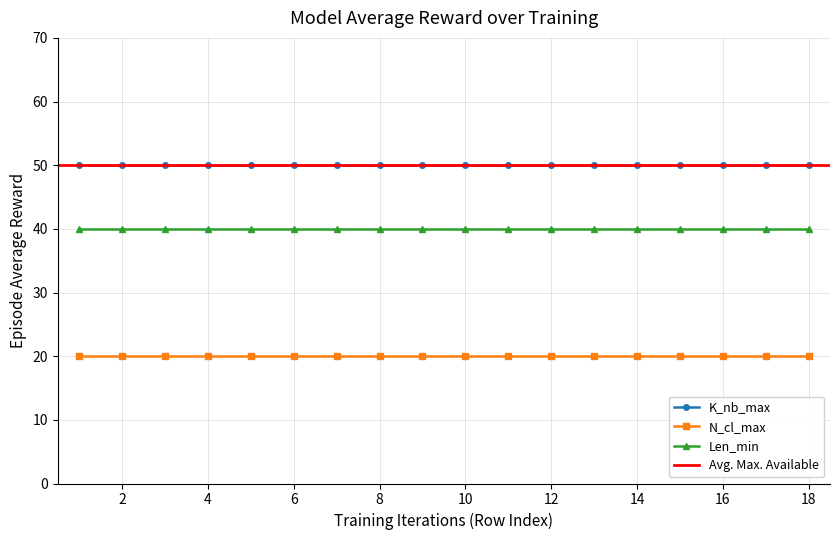

What is the spread (max minus min) of values at 0?

30